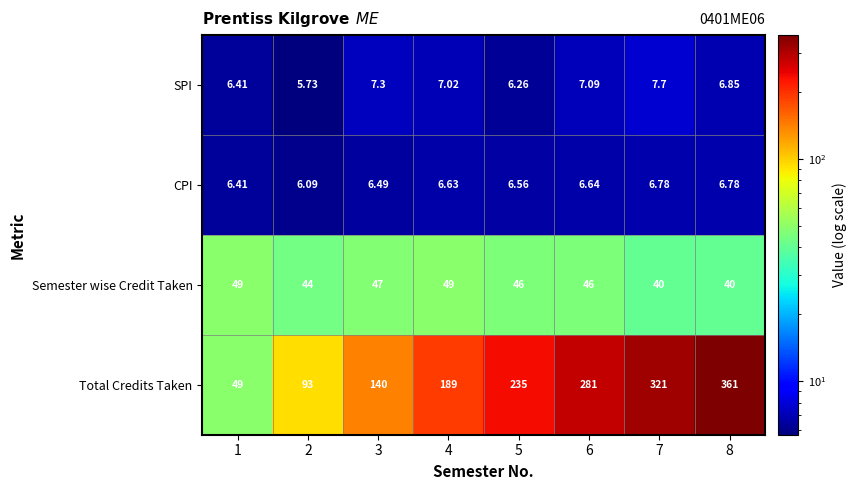

At which category does the chart reach its minimum across all series?

2